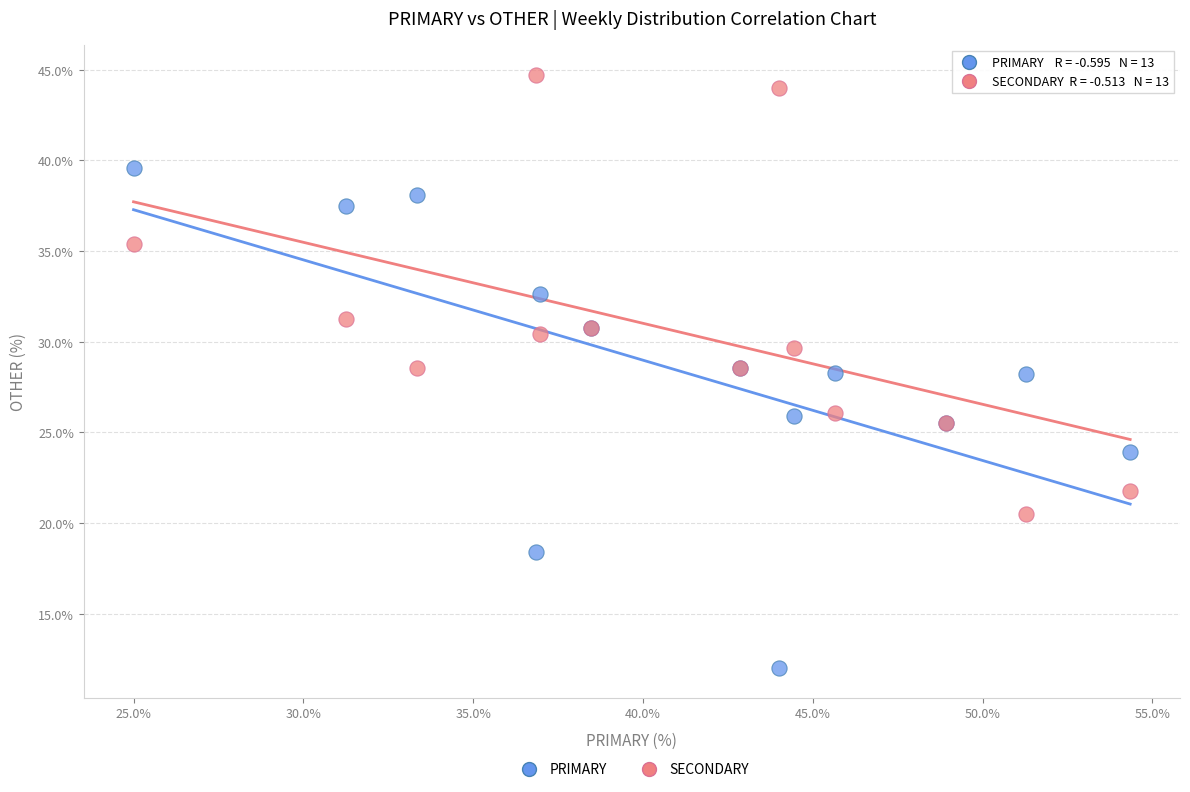

Which series has the widest spread of Y values?

PRIMARY